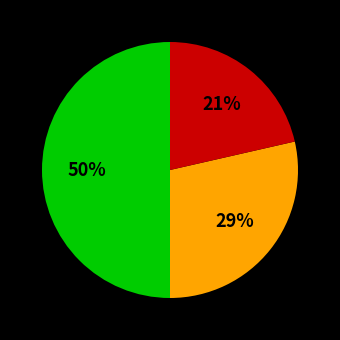

To the nearest percent, what is the difference between the largest and smallest slice percentages?

29%